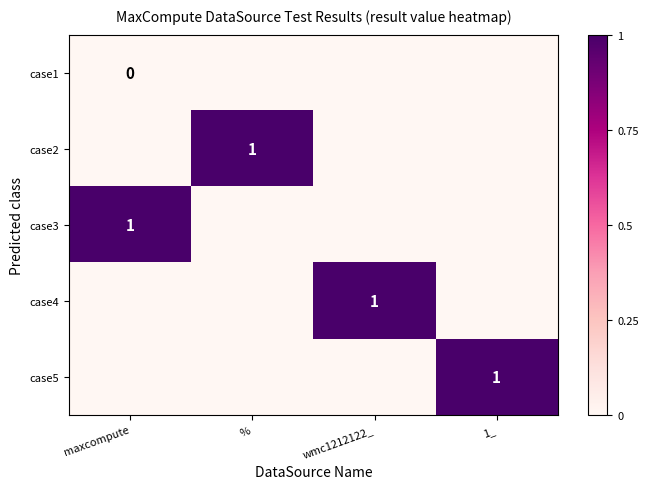

Is it true that case2 equals 1 at %?

True